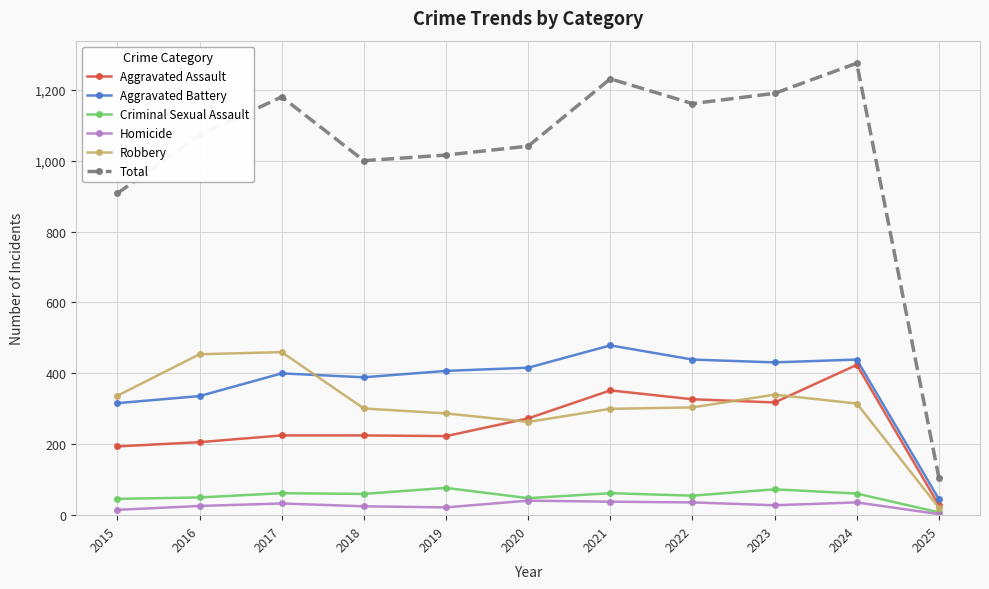

What is the difference between the highest and lowest values at 2019?

994